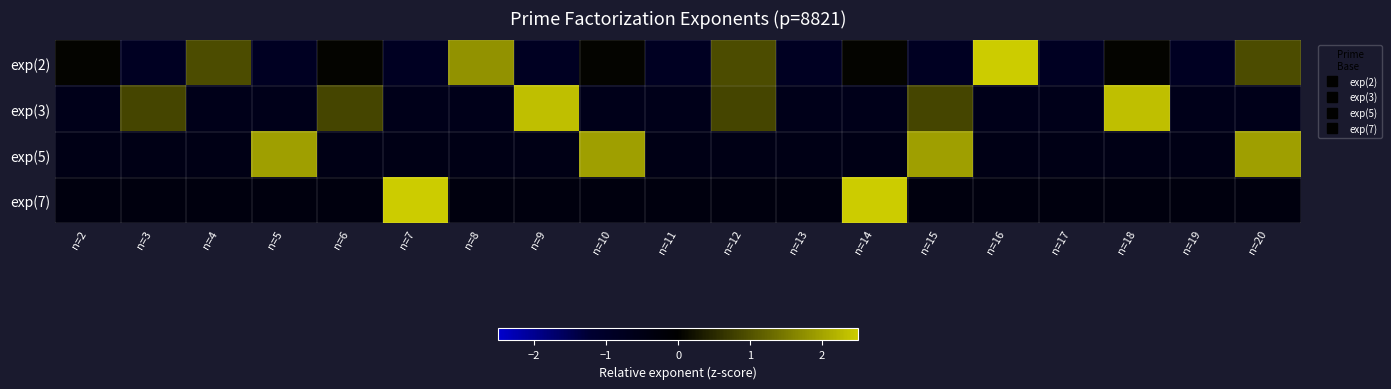

What is the minimum value shown in the chart?

-0.8